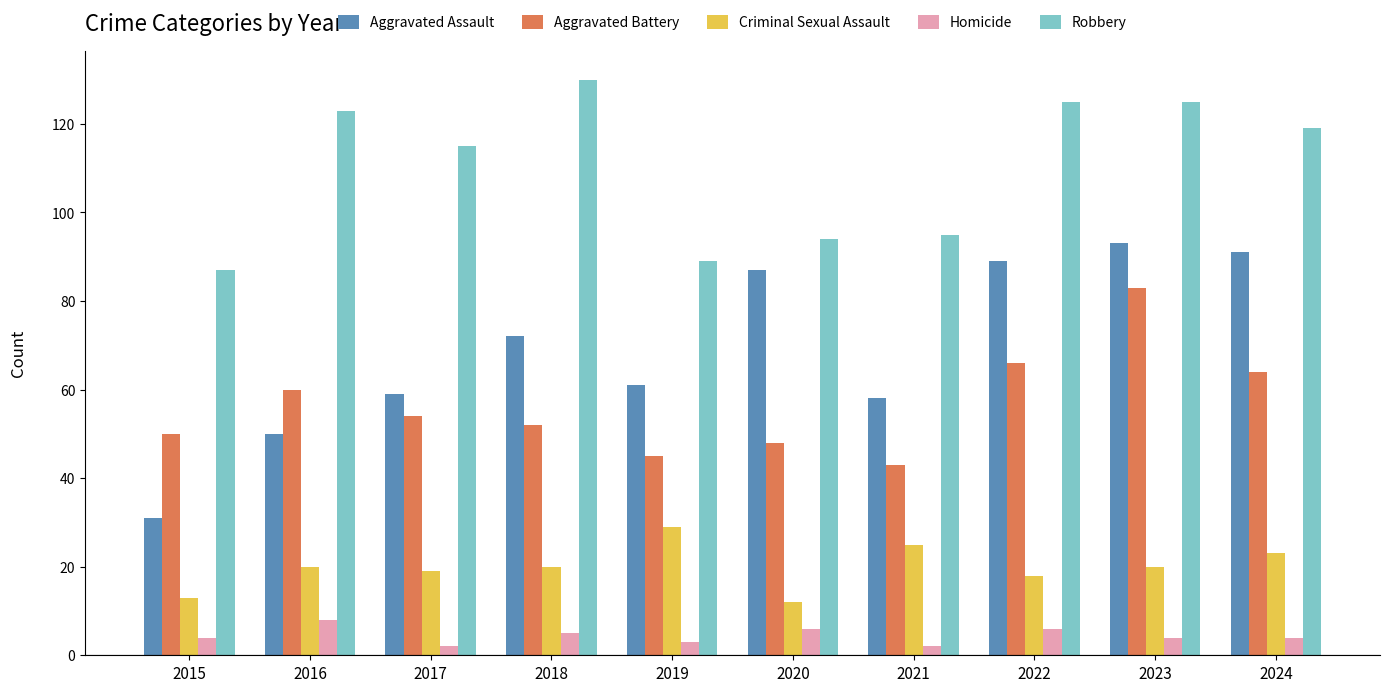

Does the chart contain any negative values?

No